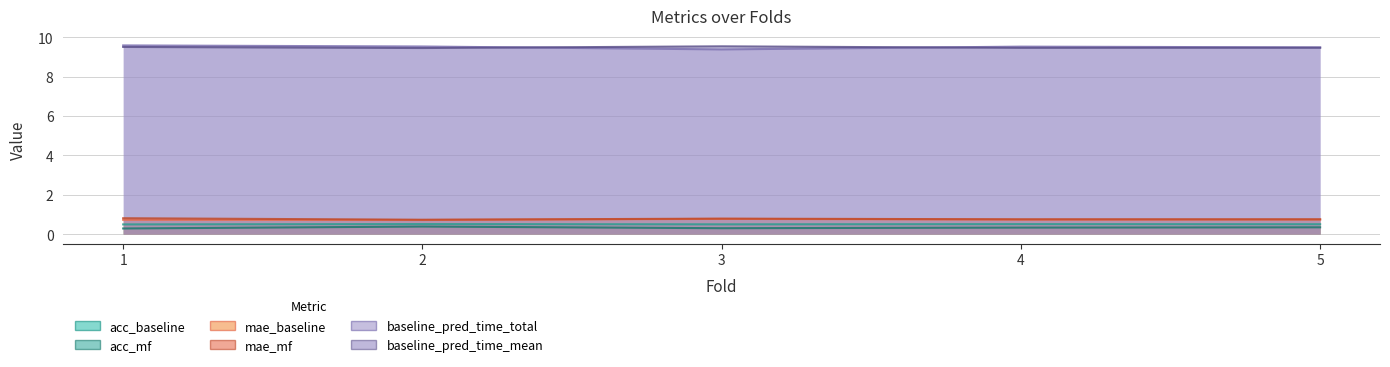

True or false: acc_mf has more than 1 points higher than both neighbors.

False